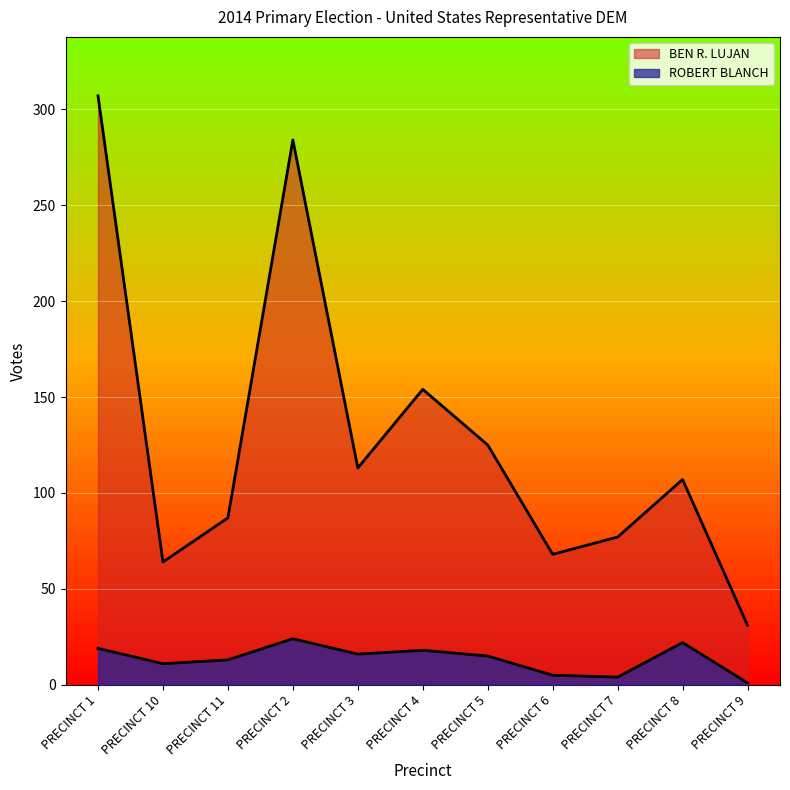

Between PRECINCT 5 and PRECINCT 10, which is larger?

PRECINCT 5